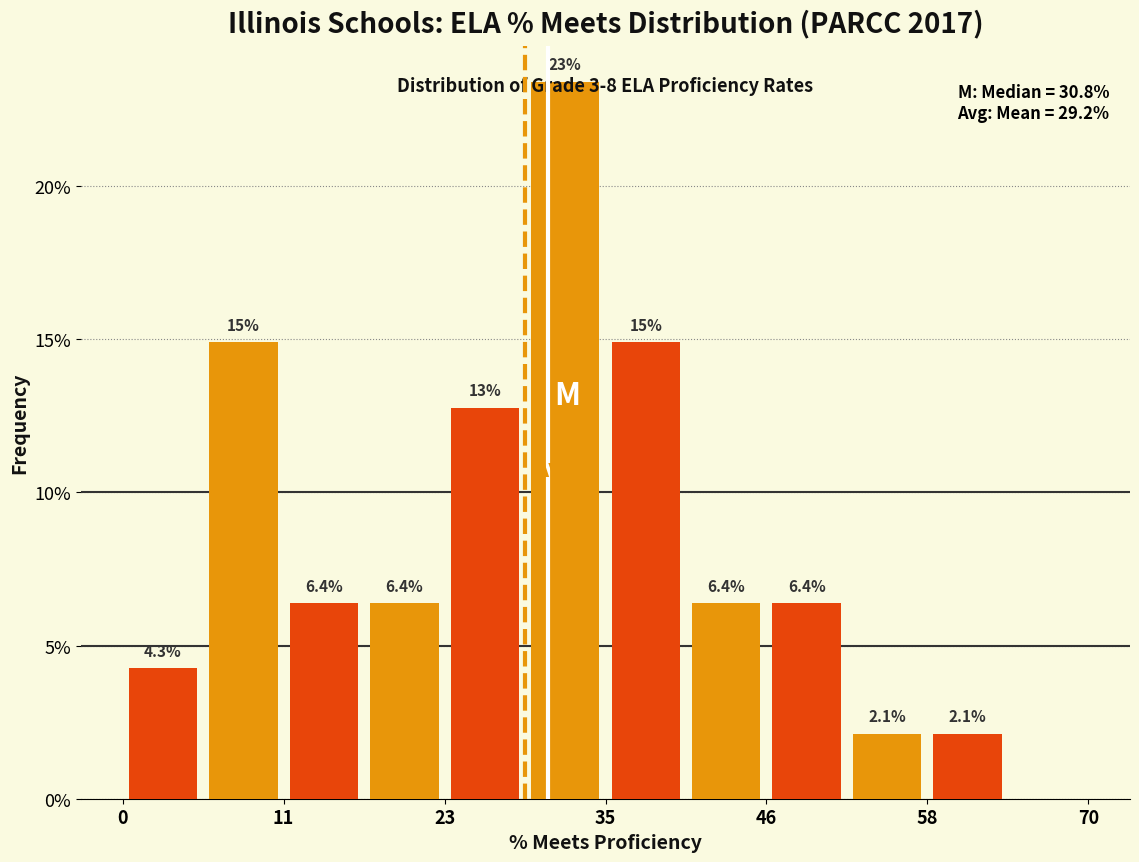

Around what value on the x-axis is the tallest bar? Give the approximate position of its centre, as read against the axis.

32